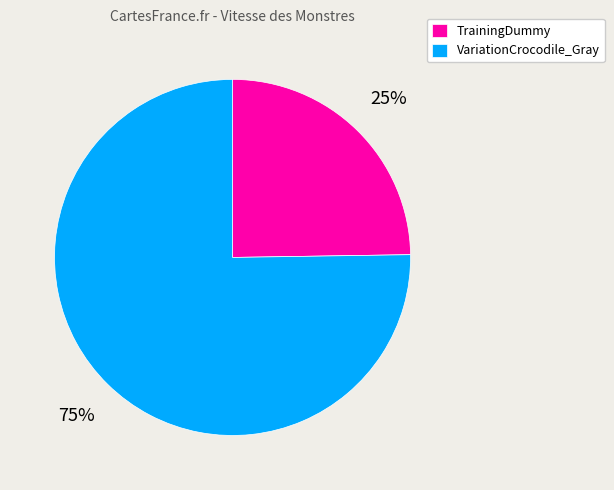

How many slices are in this pie chart?

2